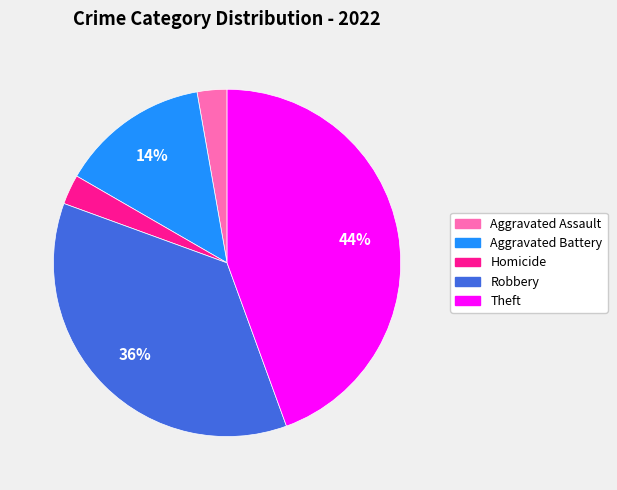

Is there any slice that represents more than half of the pie?

No